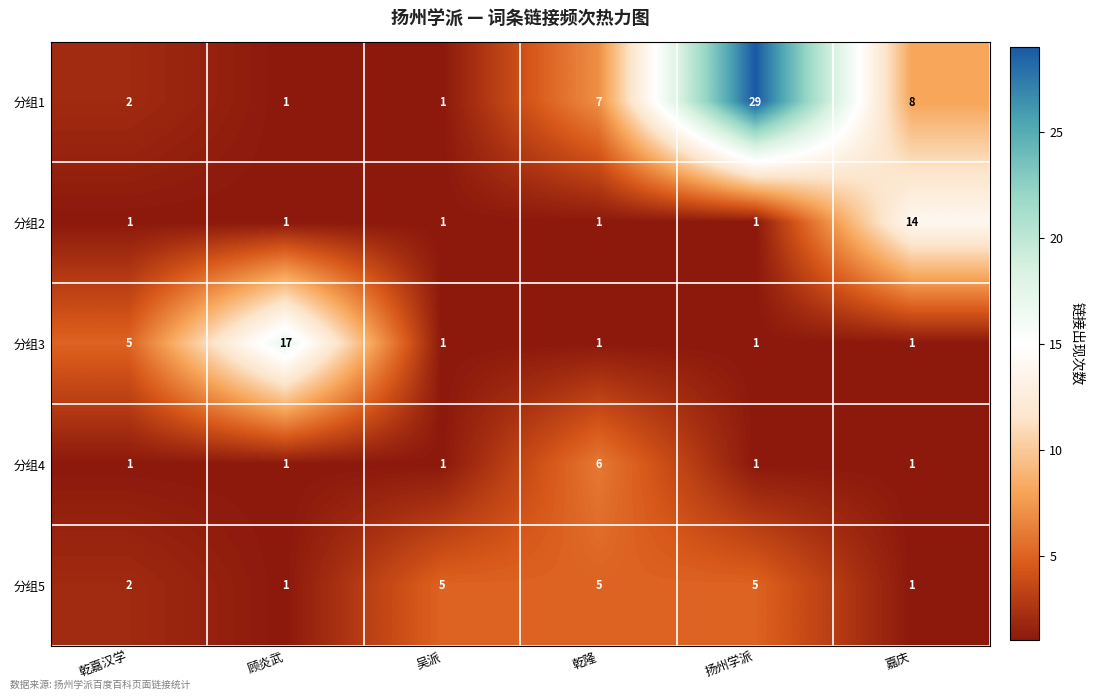

Rank the series by their maximum value, from highest to lowest.

分组1, 分组3, 分组2, 分组4, 分组5